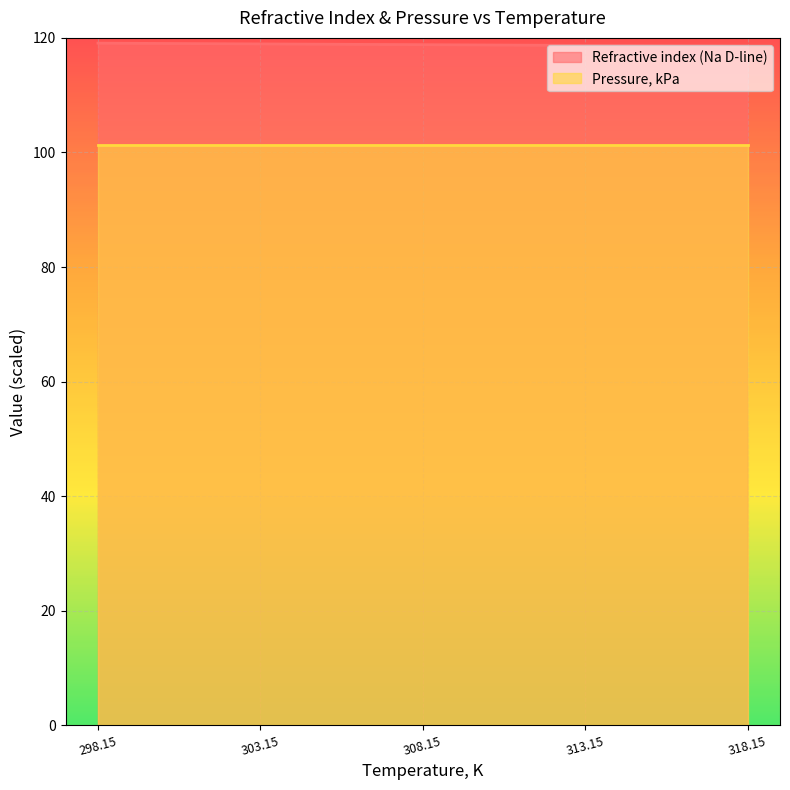

What is the spread (max minus min) of values at 303.15?

17.6